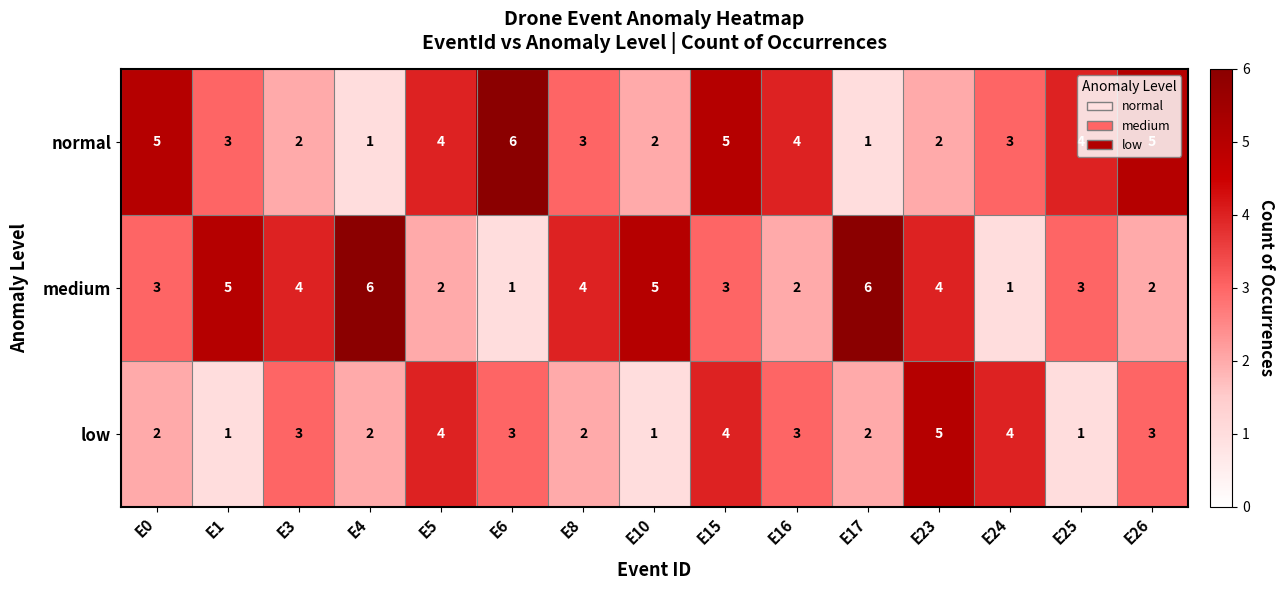

What is the greatest value displayed?

6